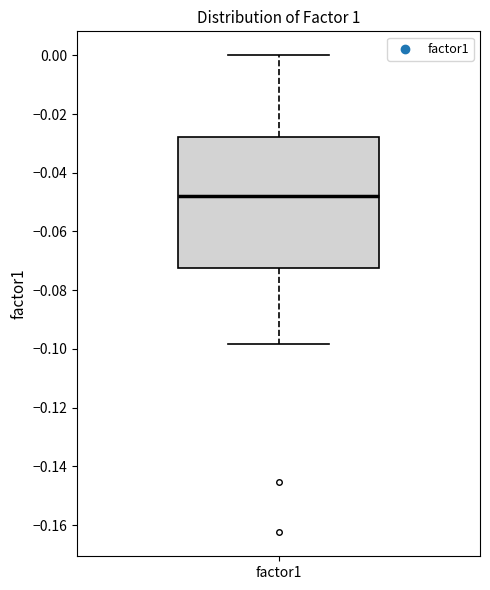

Read this box plot against the y-axis: the position of the median line, the range covered by the box, and the ends of both whiskers. The values are not printed on the chart, so give them approximately, as read against the axis.

median -0.048, box -0.072 to -0.028, whiskers -0.098 to 0.000